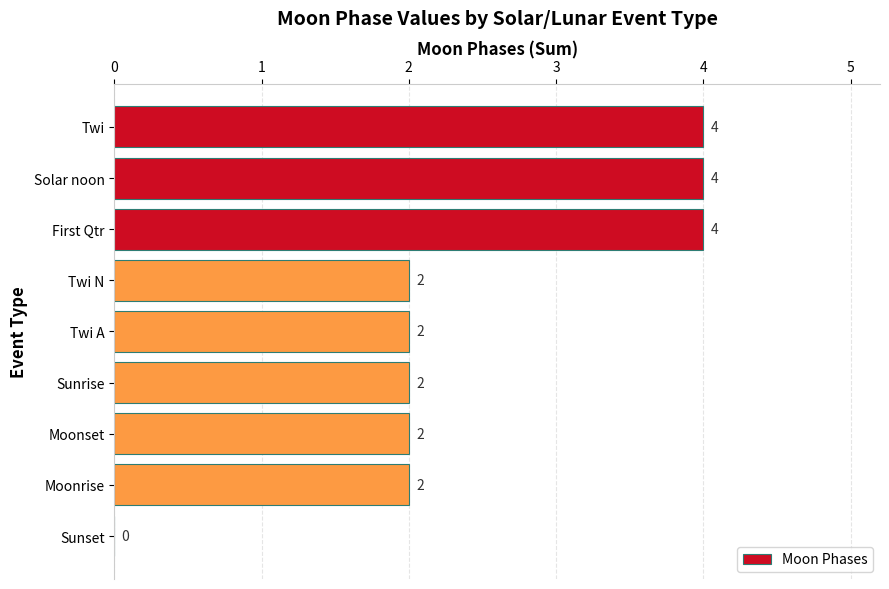

The chart shows a value of 4 at Twi. True or false?

True